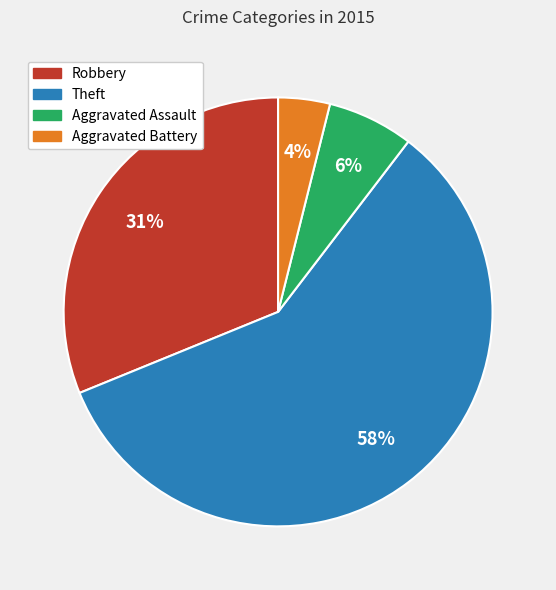

Which slice is the smallest?

Aggravated Battery